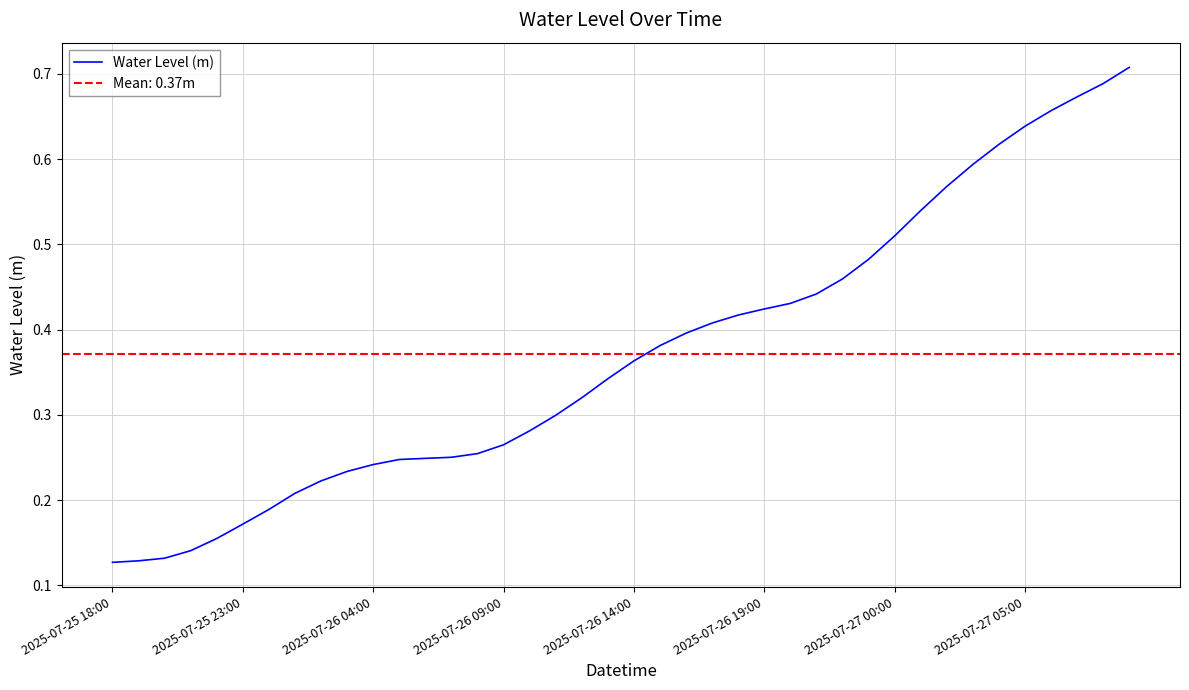

What is the value of the 21st point from the left?

0.4